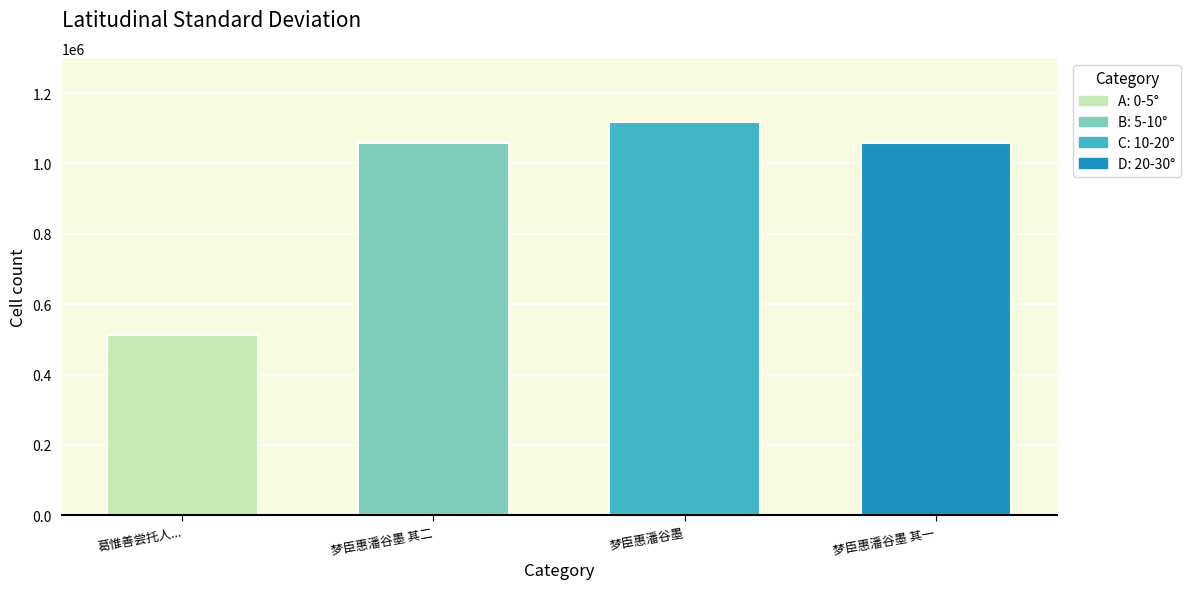

At which category does the chart reach its minimum across all series?

葛惟善尝托人...